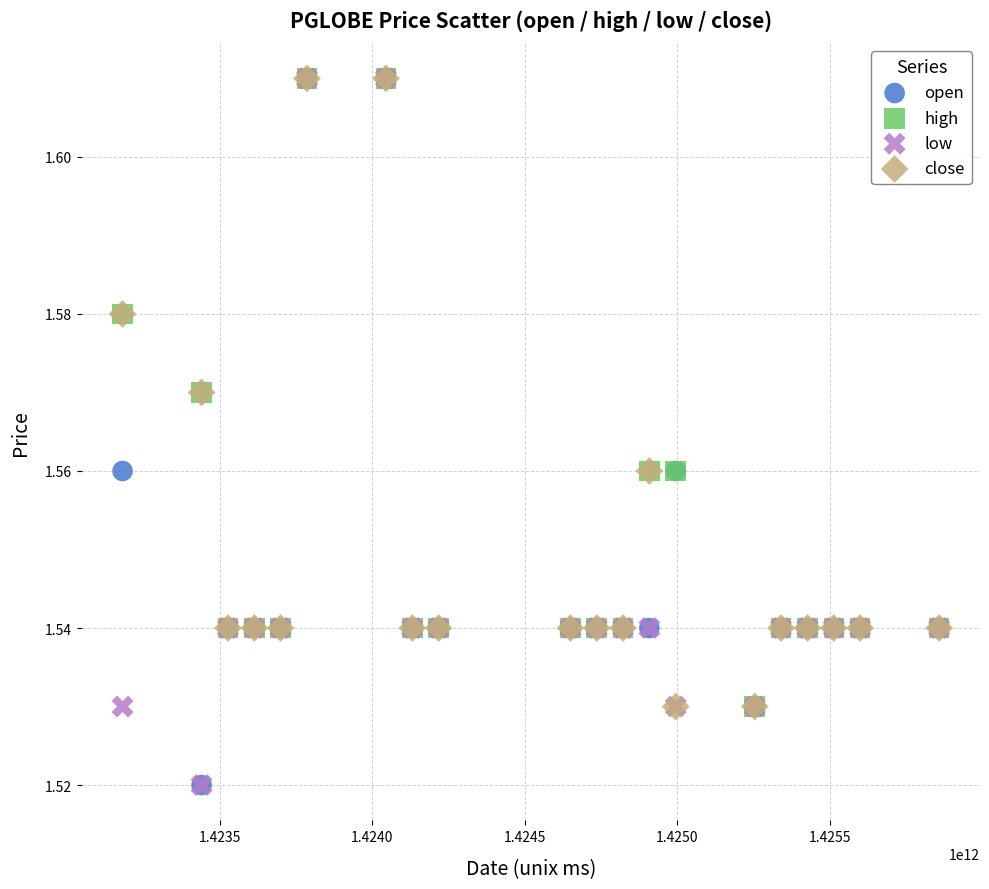

What are all the series names shown in the legend?

open, high, low, close